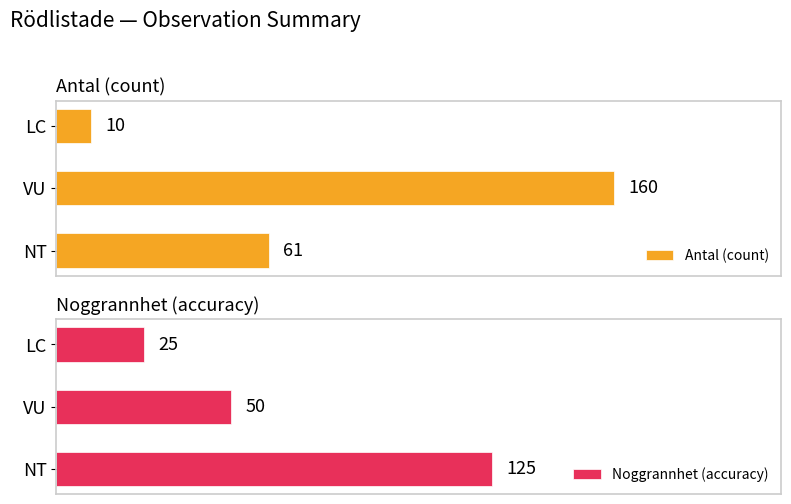

Which category has the highest value in the Noggrannhet (accuracy) series?

NT